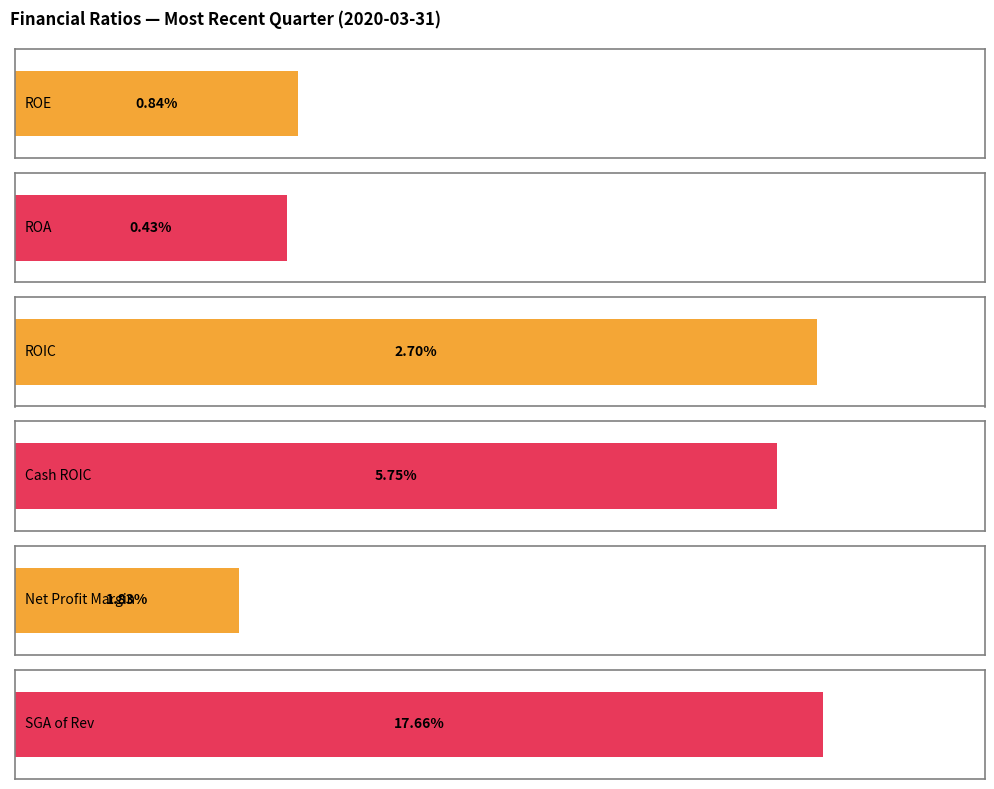

At how many categories does at least one series exceed 0?

6